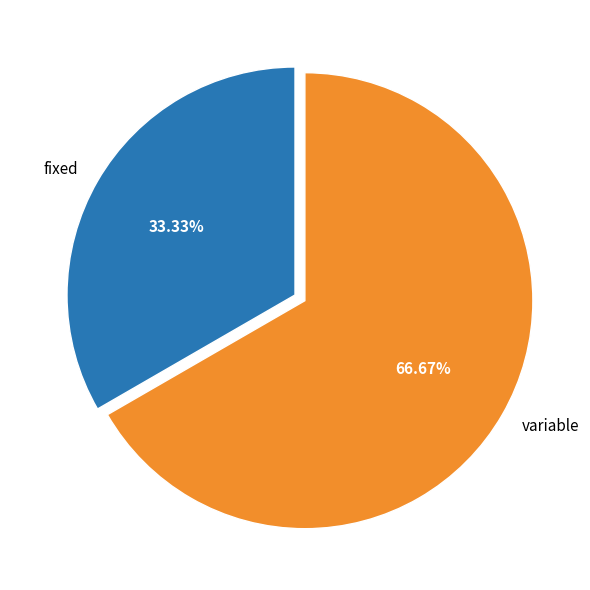

Which slice is the smallest?

fixed